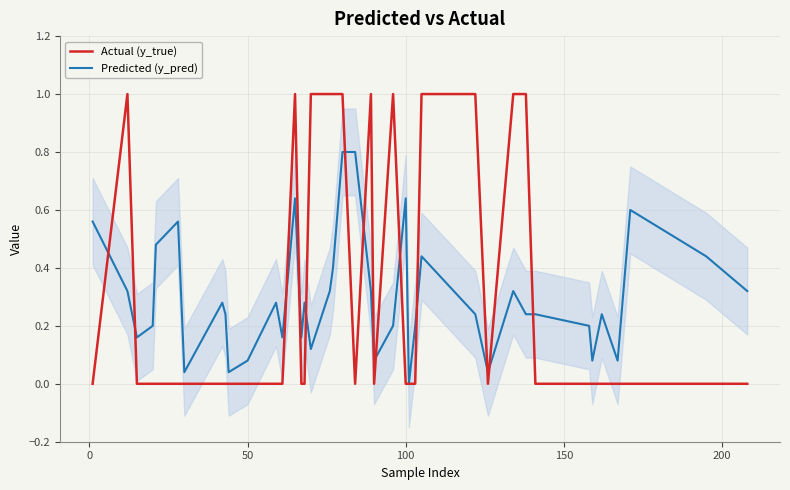

What is the average value of the Predicted (y_pred) series?

0.3